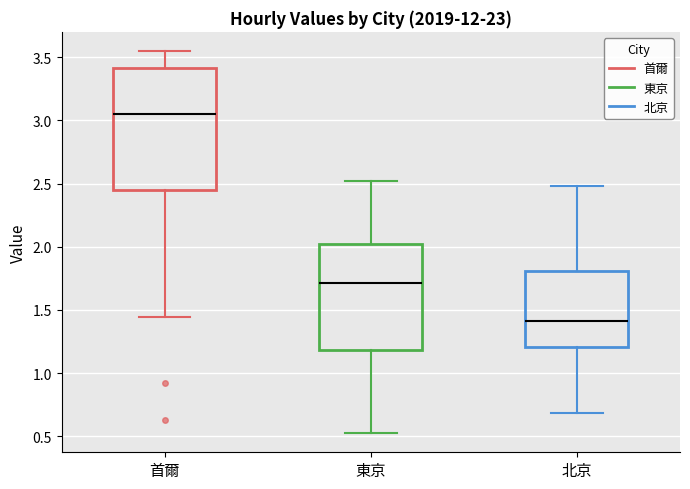

Which box's median line is the highest?

首爾